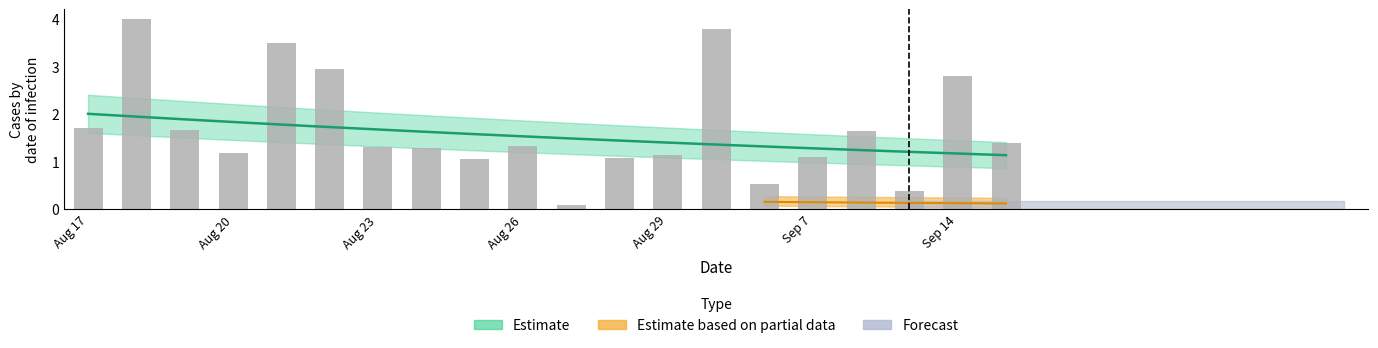

Are the bars grouped side by side (vs. stacked)?

No